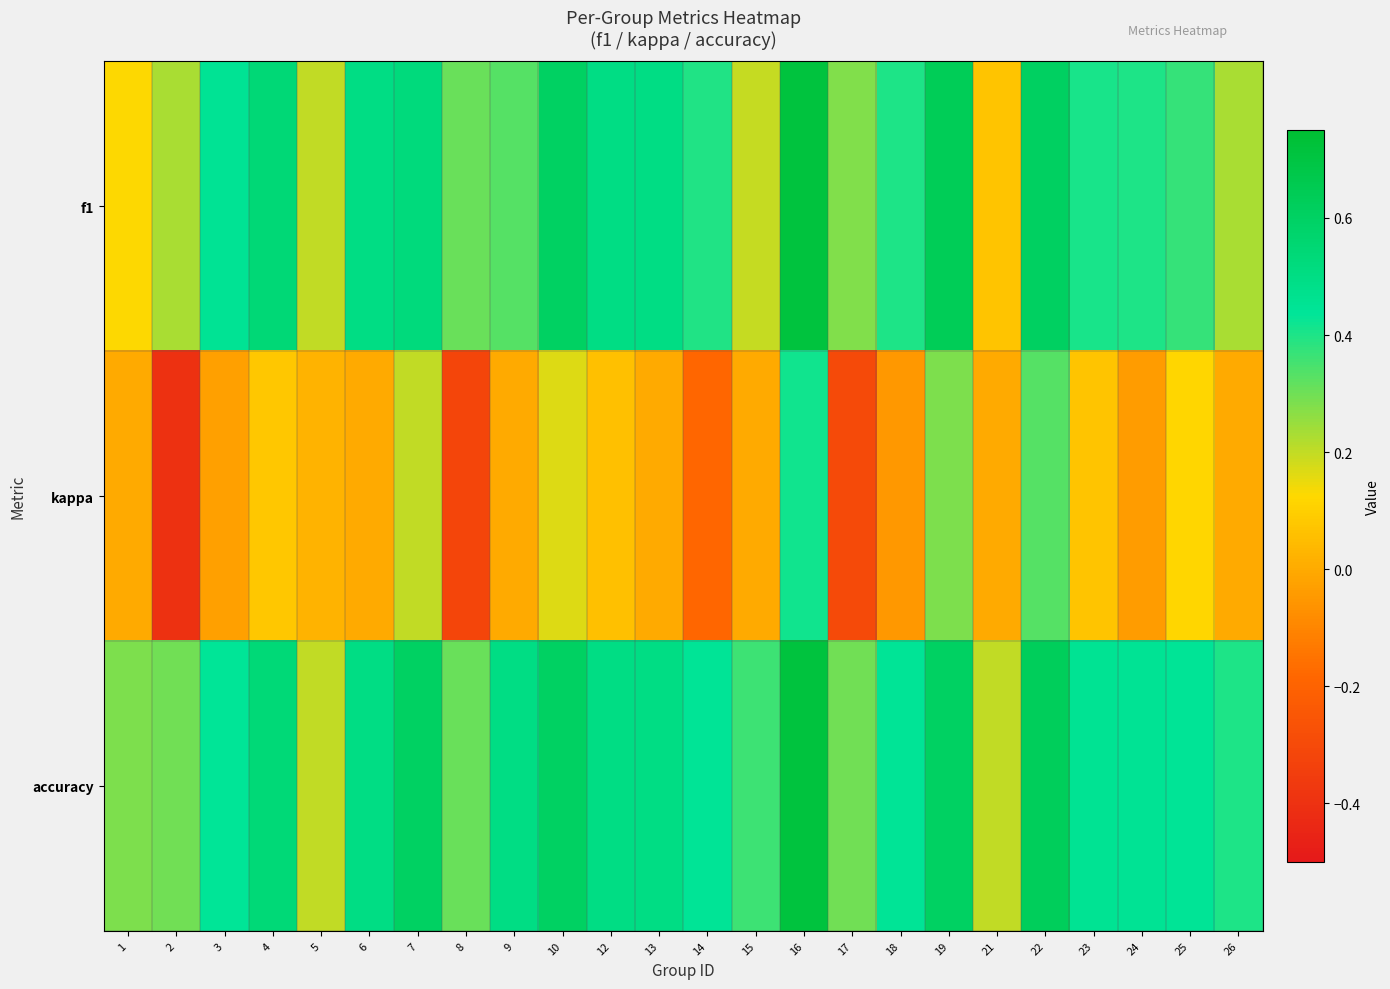

How many distinct data groups are displayed?

3